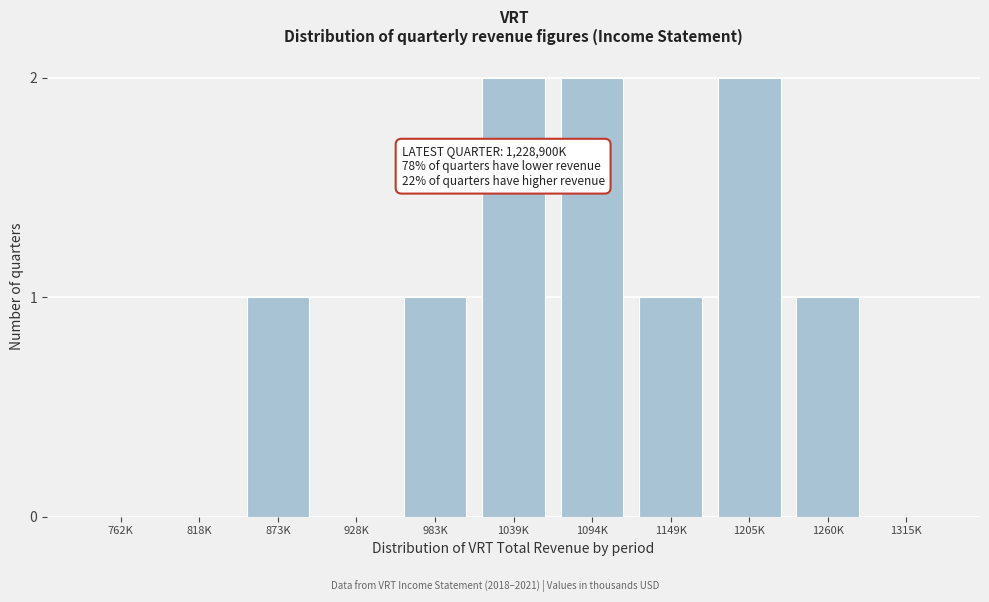

Reading left to right, transcribe all the data shown in this chart.

762K=0	818K=0	873K=1	928K=0	983K=1	1039K=2	1094K=2	1149K=1	1205K=2	1260K=1	1315K=0